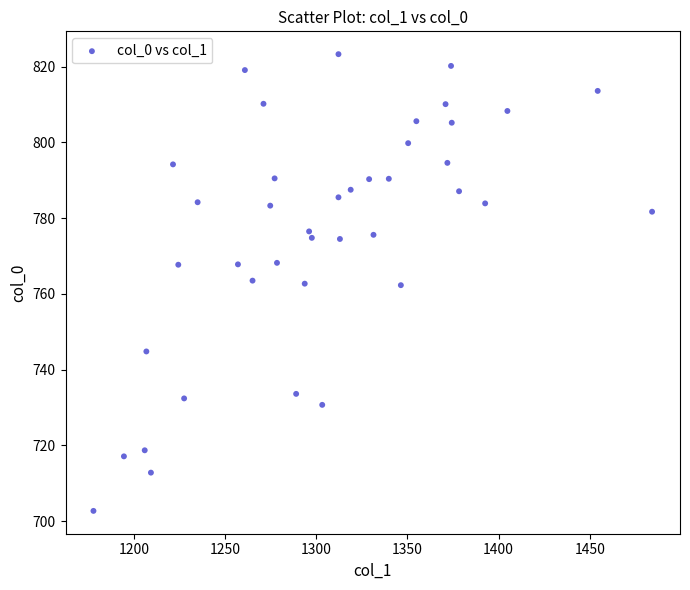

What is the range of Y values (max minus min)?

120.6